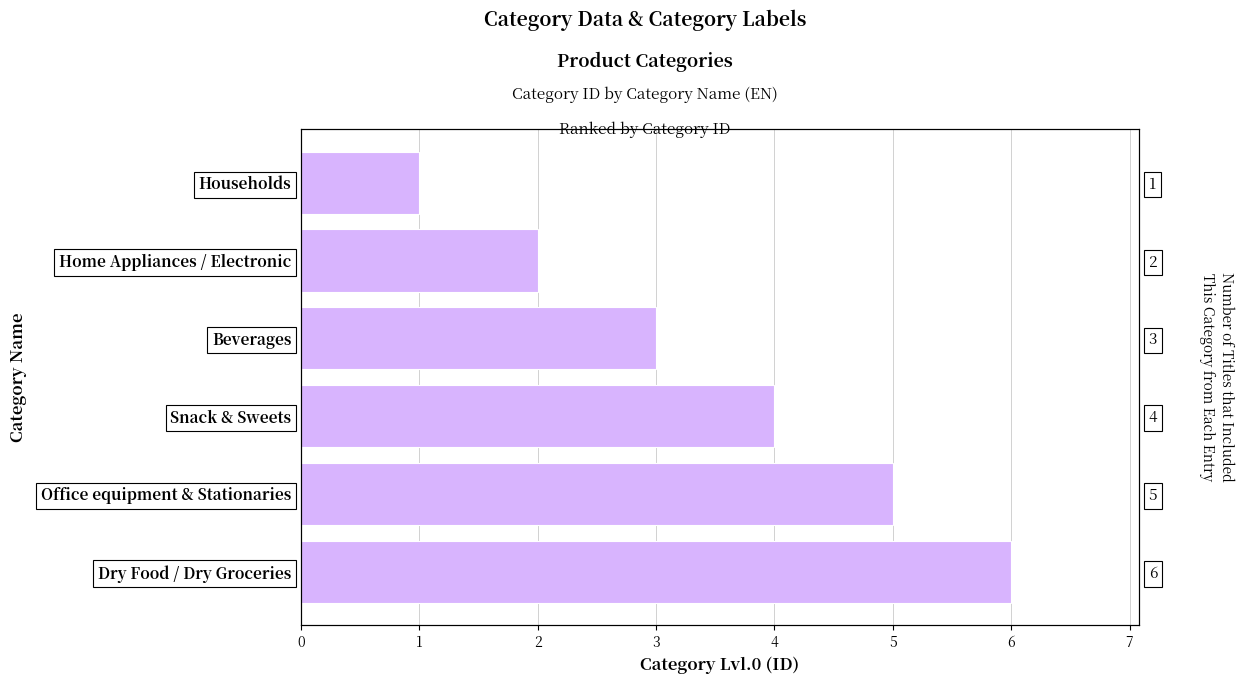

What is the change in value from Office equipment & Stationaries to Snack & Sweets?

-1